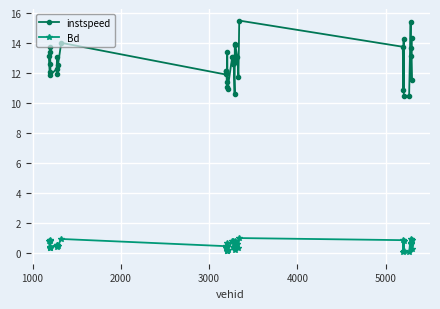

List the series in order of their overall mean, lowest first.

Bd, instspeed